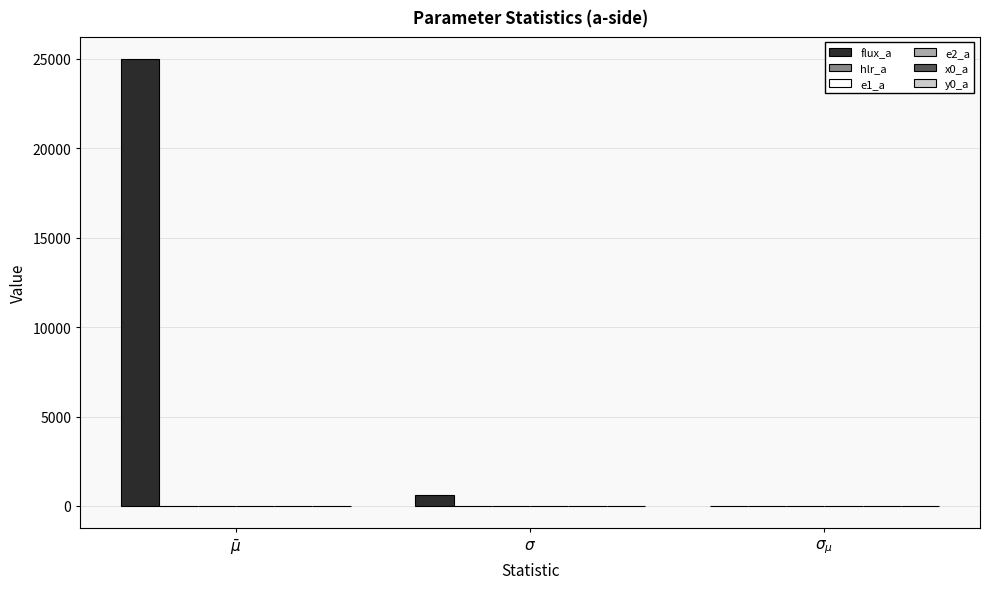

What is the maximum value for flux_a?

24976.1